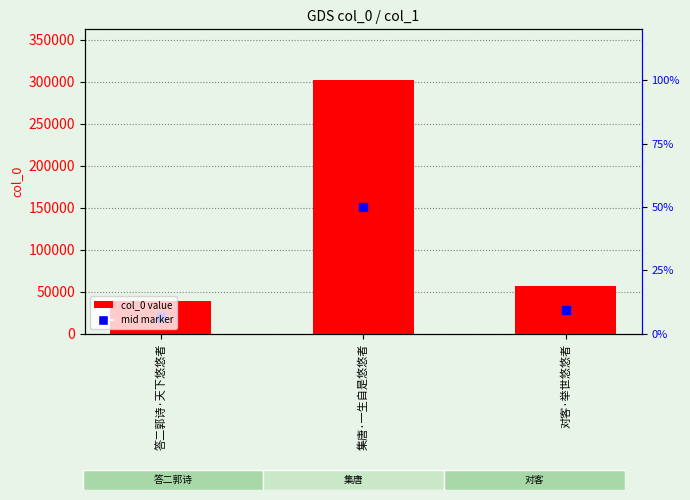

At which label is the value closest to 170696?

对客·举世悠悠者